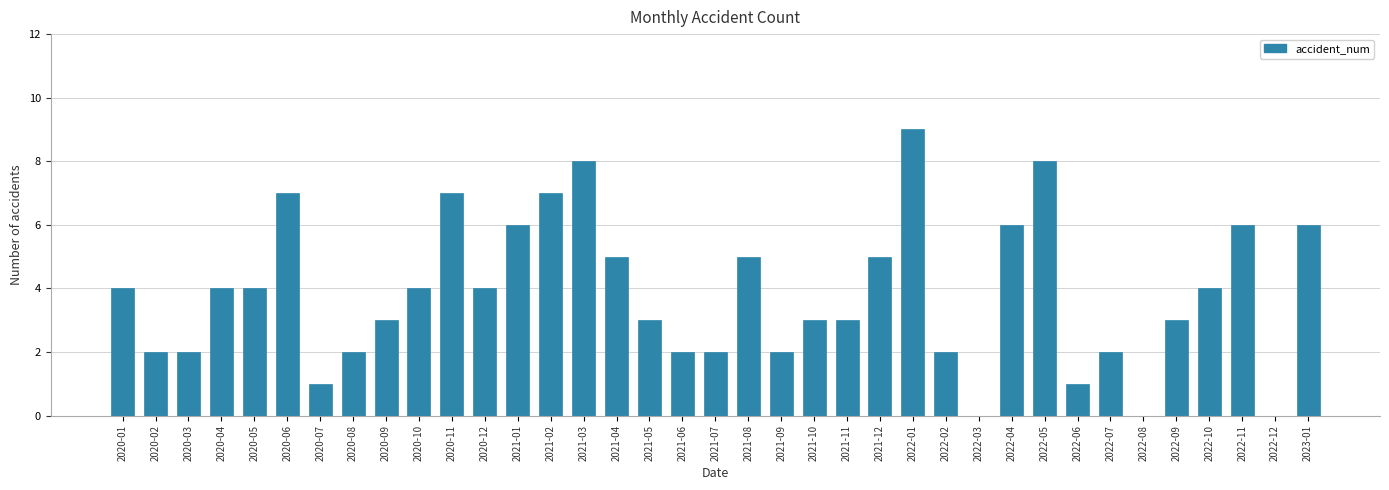

The chart shows a value of 14 at 2021-03. True or false?

False